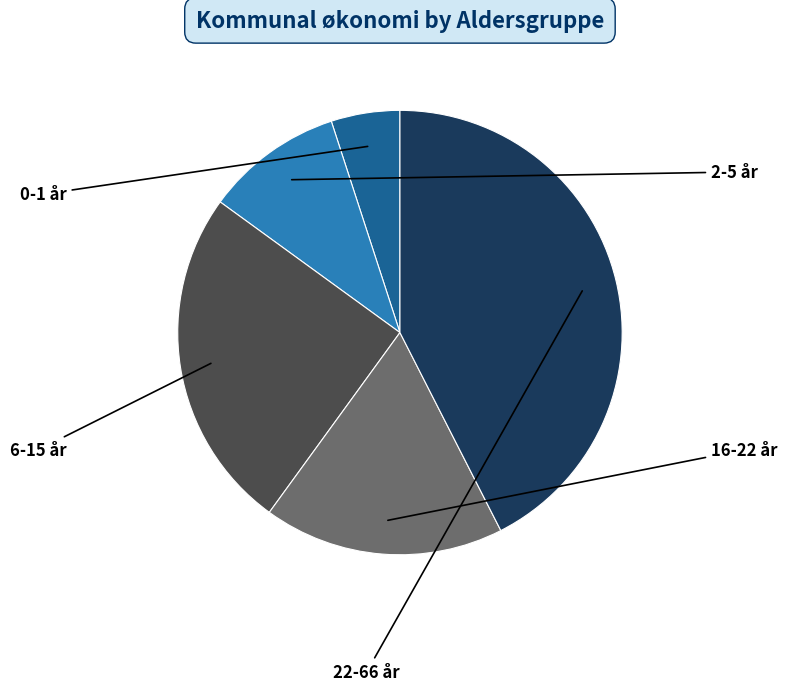

How many segments does this pie chart have?

5